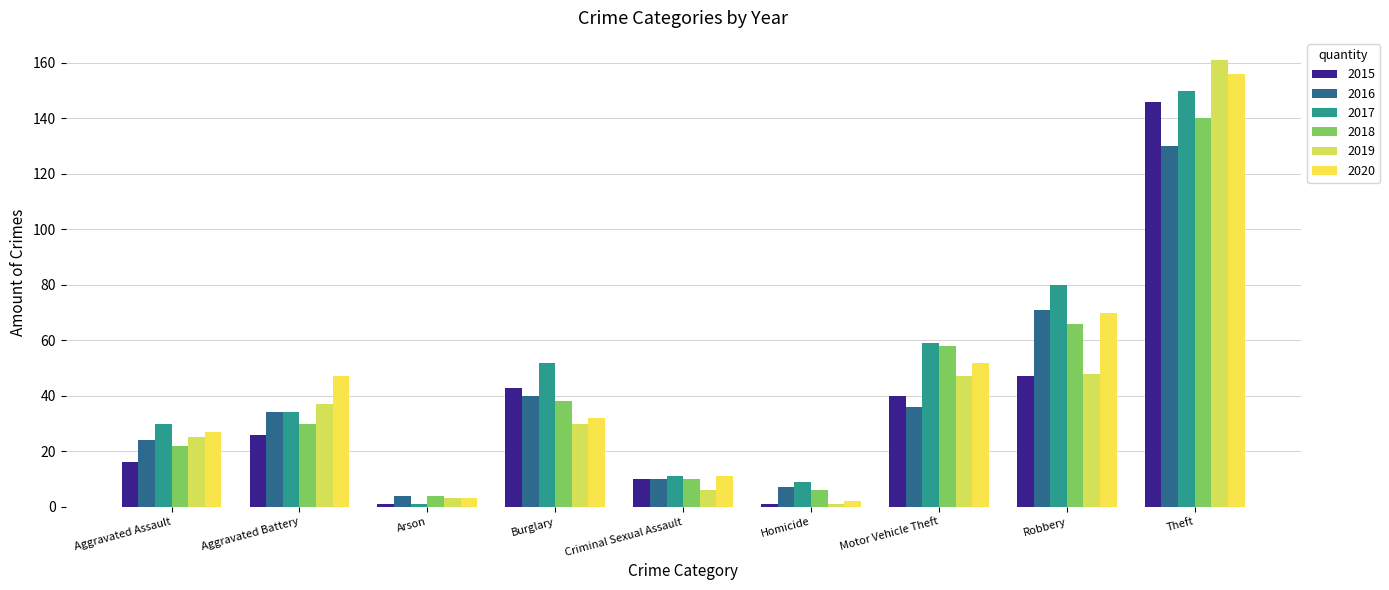

What is the value of the 2016 bar at the 4th from the left?

40